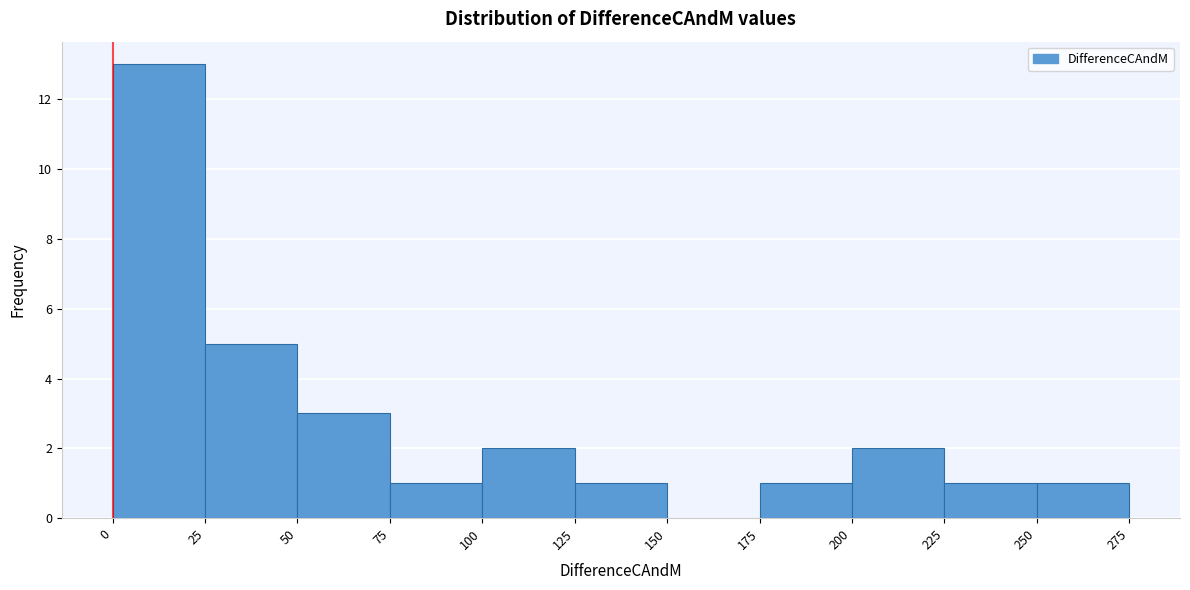

Reading left to right, list every bar in this chart as the range it spans on the x-axis followed by its height. The values are not printed on the chart, so give them approximately, as read against the axis.

0 to 25: 13
25 to 50: 5
50 to 75: 3
75 to 100: 1
100 to 125: 2
125 to 150: 1
150 to 175: 0
175 to 200: 1
200 to 225: 2
225 to 250: 1
250 to 275: 1